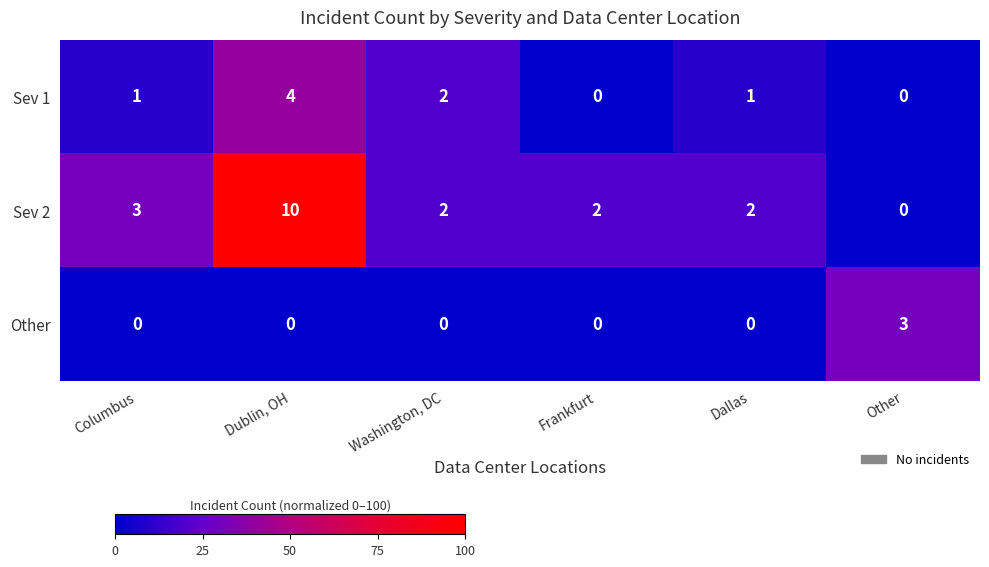

True or false: Sev 1 has a value of 0 at Frankfurt.

True